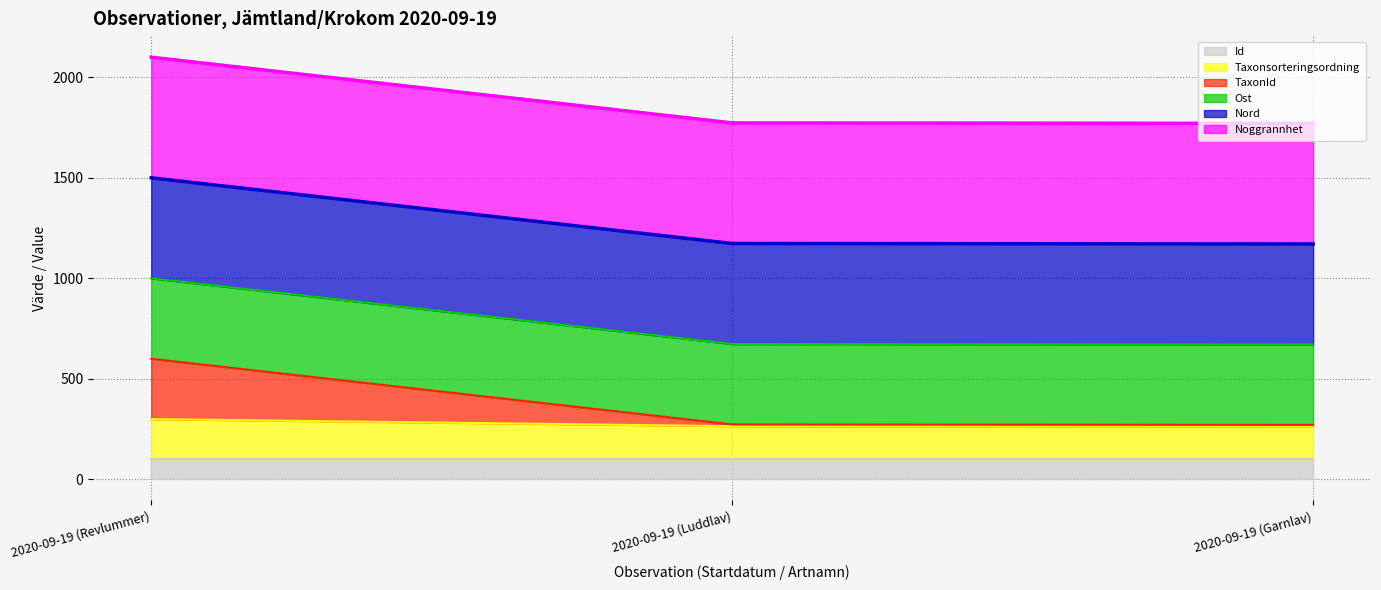

What is the minimum value for Id?

100.0